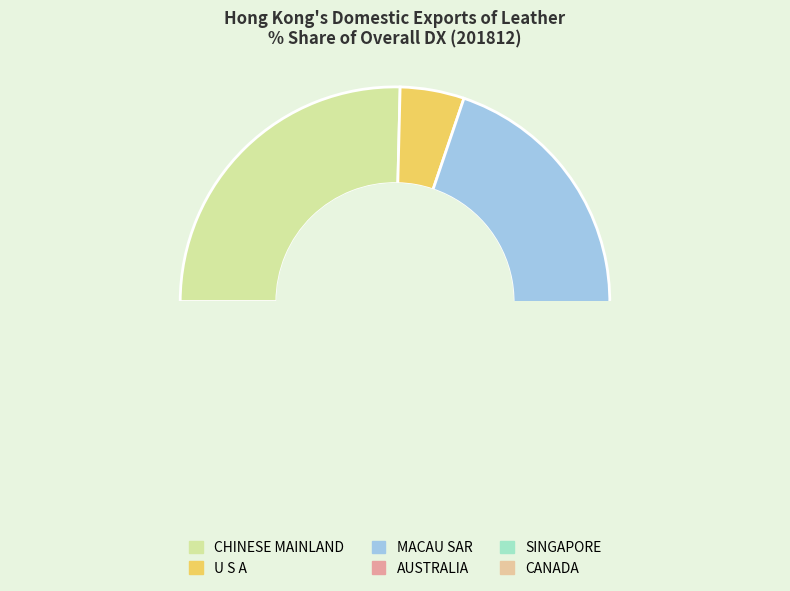

Does any single category account for the majority?

Yes